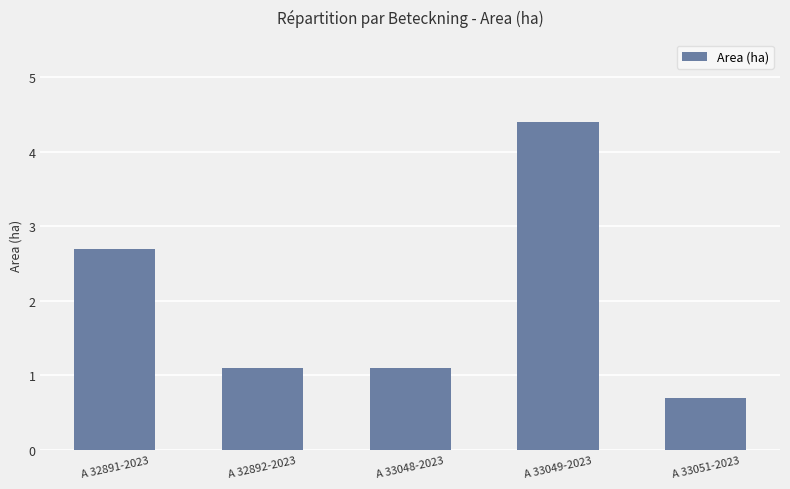

Where is the data nearest to the value 2?

A 32891-2023